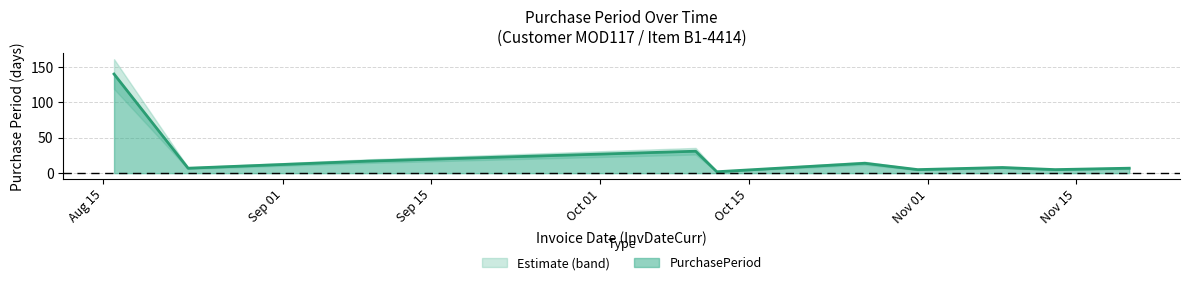

Is it true that the value at 2017-10-12 is 3?

False